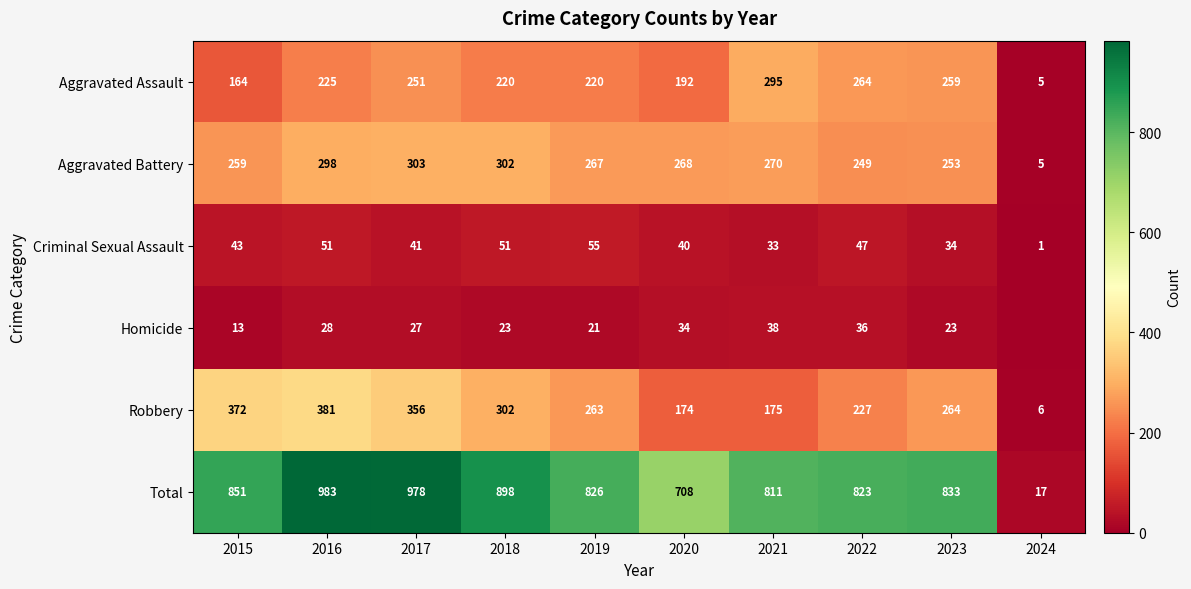

The Aggravated Battery series shows 483 at 2016. True or false?

False